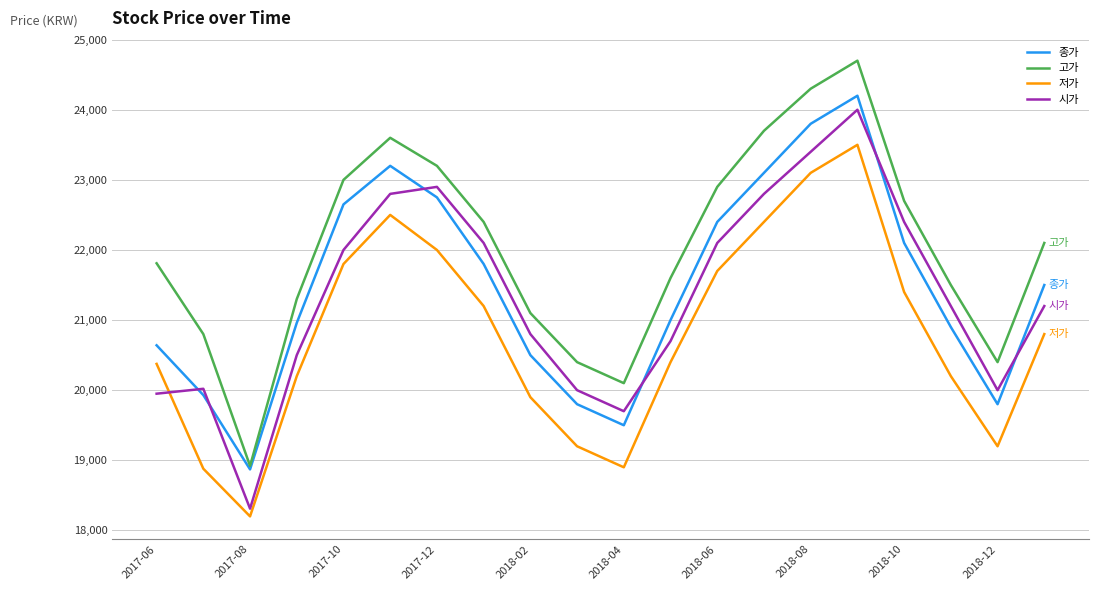

In 종가, how many points are lower than both neighbors (excluding endpoints)?

3